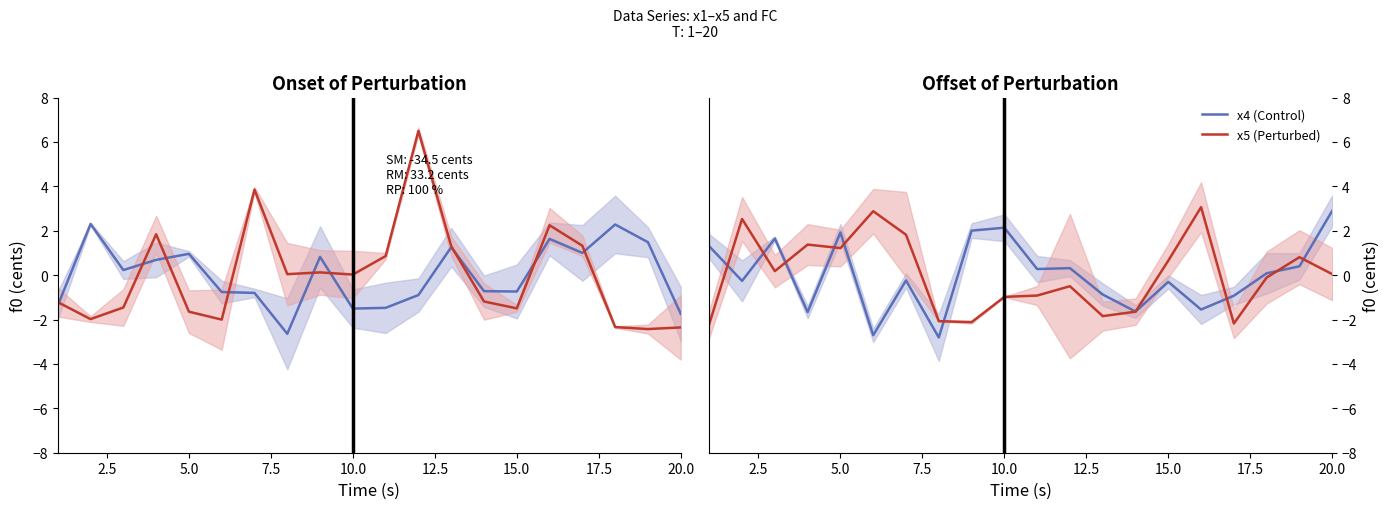

What is the highest value of the x5 (Perturbed) series?

3.1